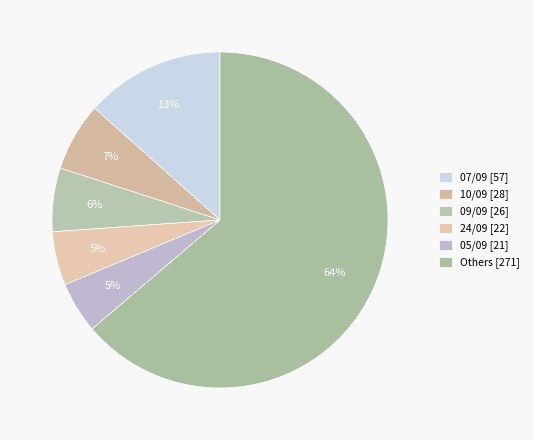

How many slices are in this pie chart?

6